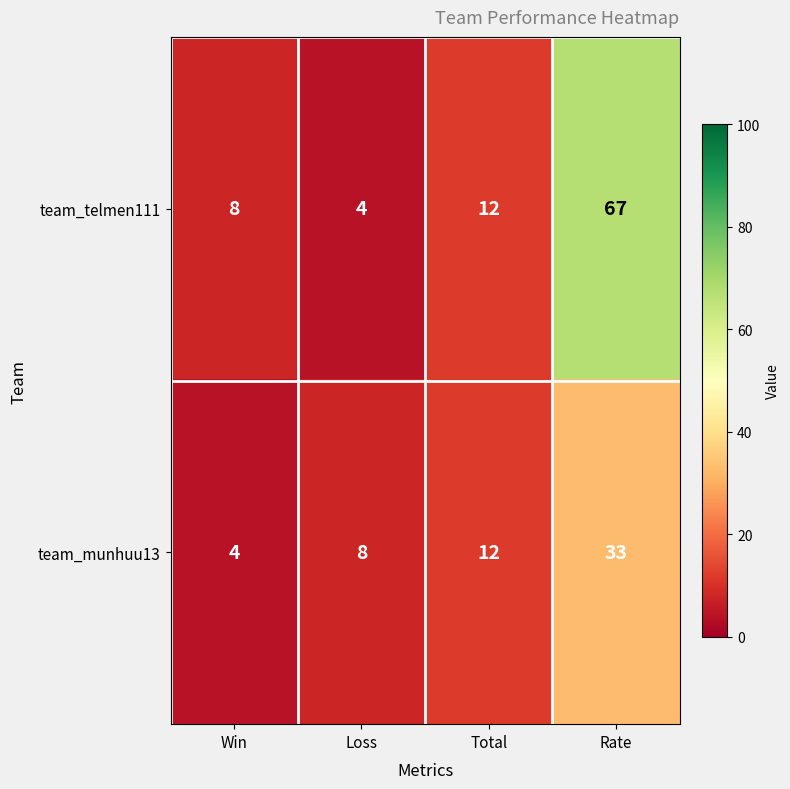

True or false: team_telmen111 has a value of 117 at Rate.

False